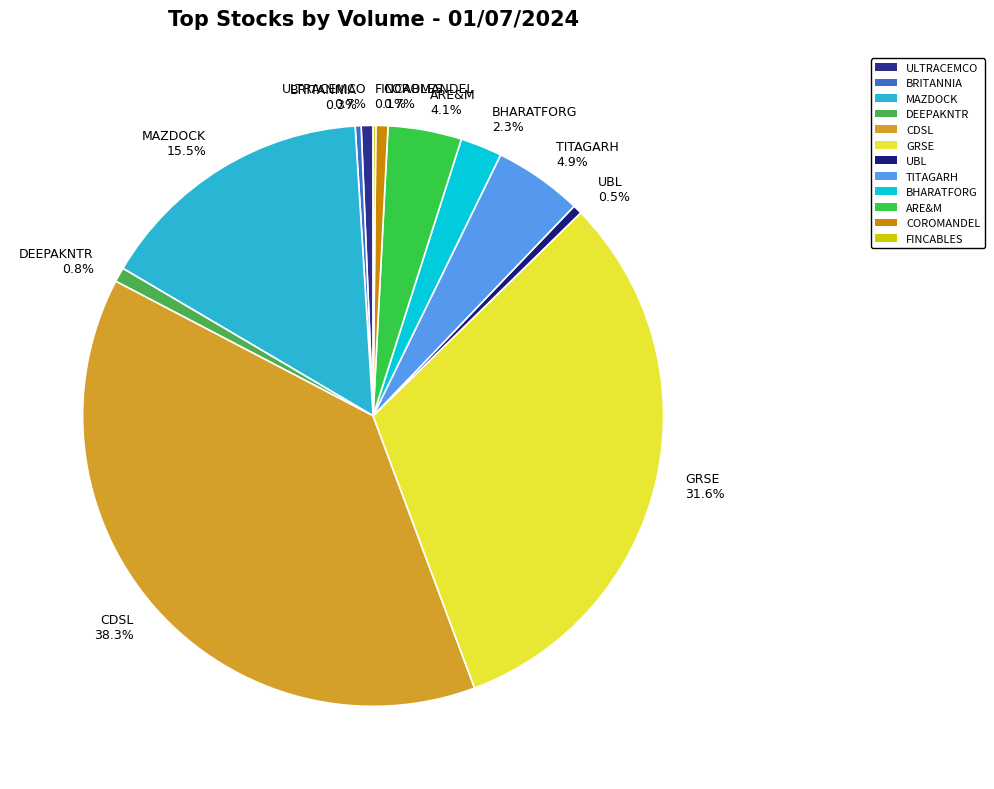

Approximately how many times larger is the value at ULTRACEMCO compared to UBL?

1.3